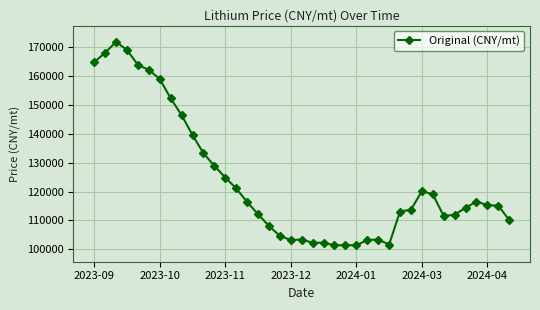

What is the value of the 20th point from the left?

103376.1